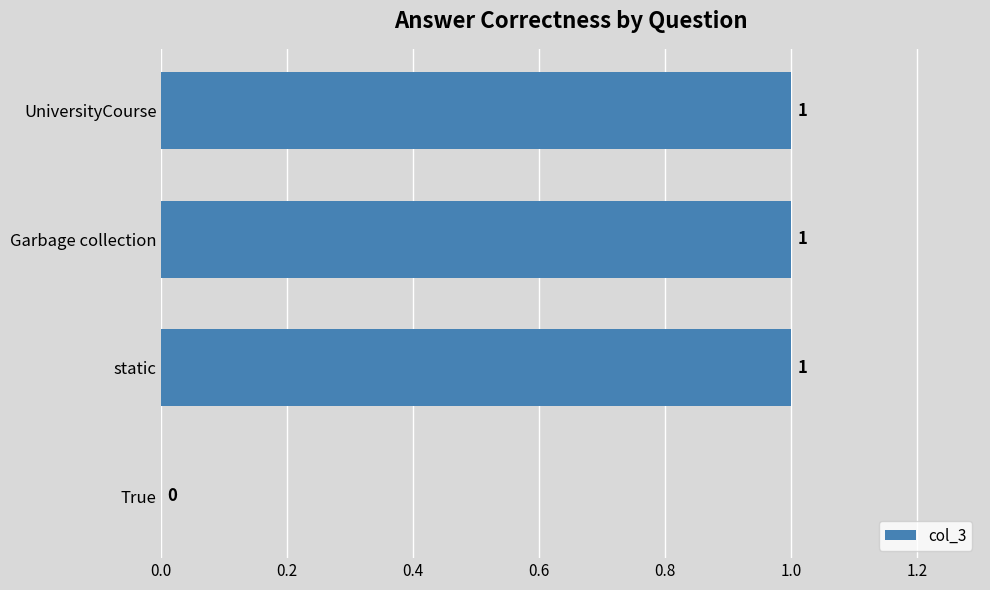

Is it true that the value at static is 1?

True